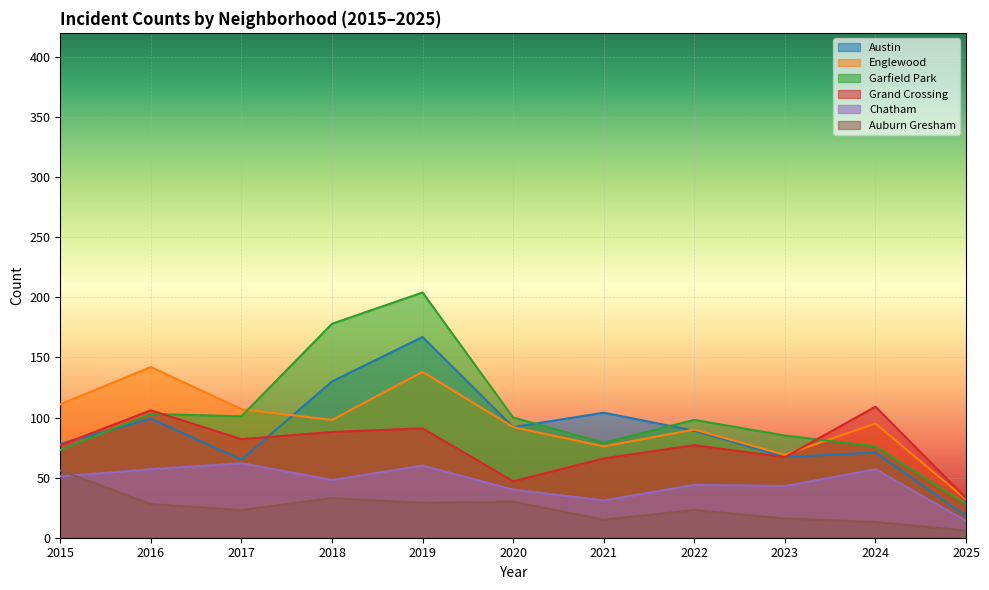

At 2025, list the series in order from largest to smallest.

Grand Crossing, Englewood, Garfield Park, Austin, Chatham, Auburn Gresham